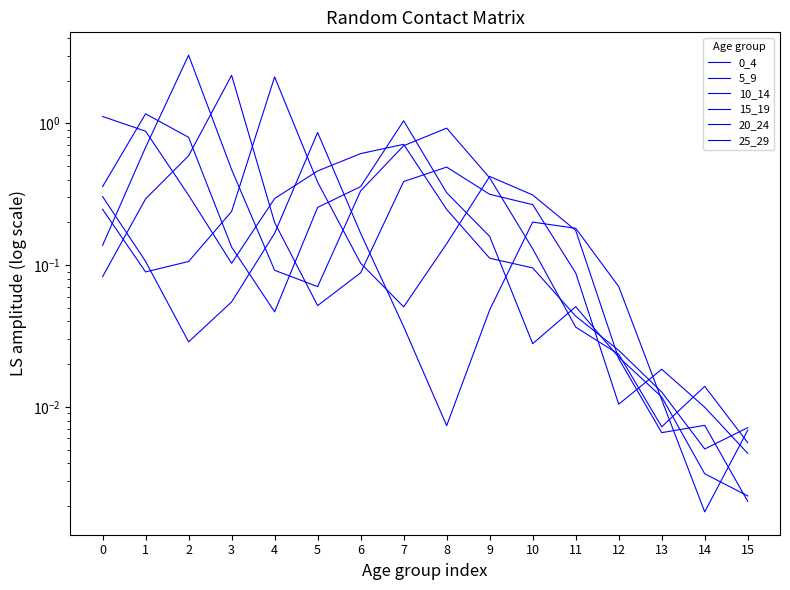

Which series has the widest spread of values?

10_14